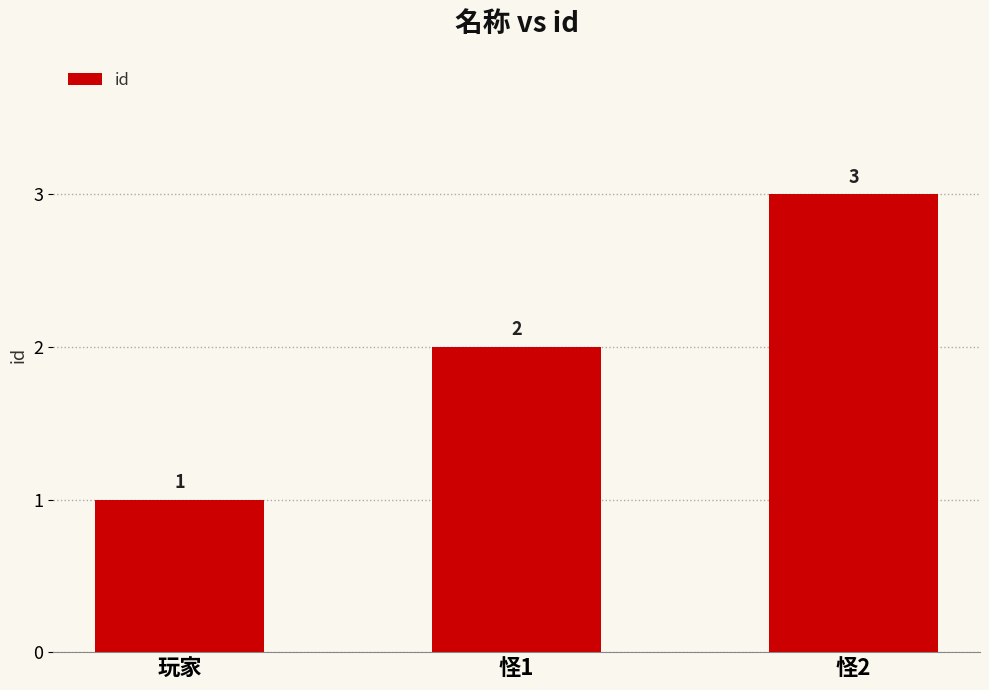

What is the sum of the values at 怪2 and 怪1?

5